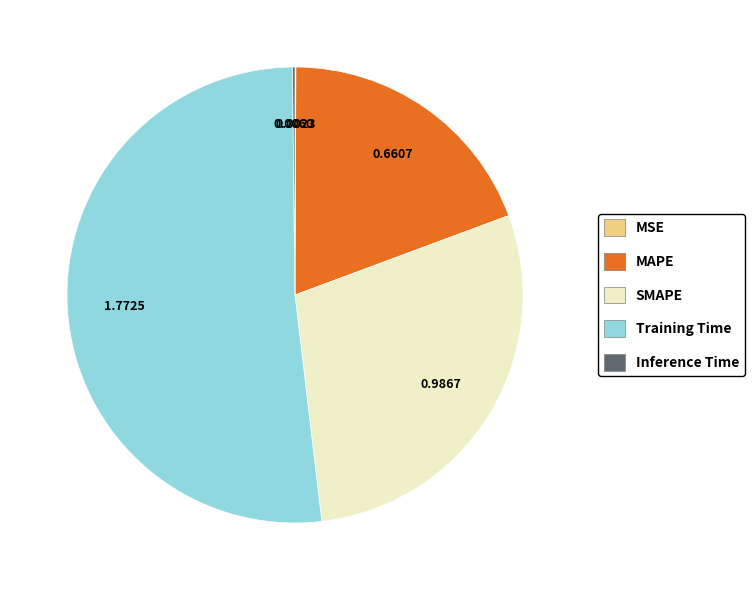

What is the largest slice in the pie chart?

Training Time